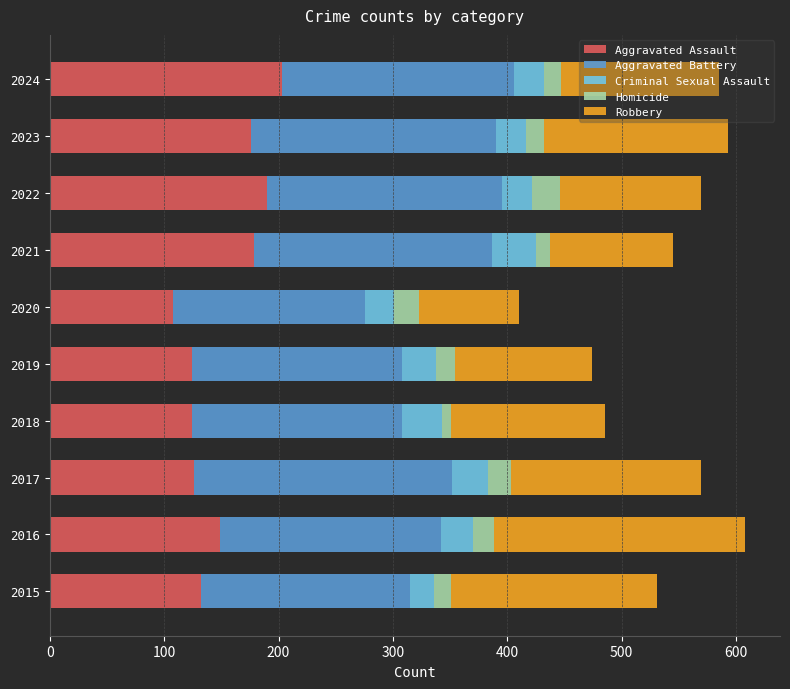

Is it true that Aggravated Assault equals 132 at 2015?

True